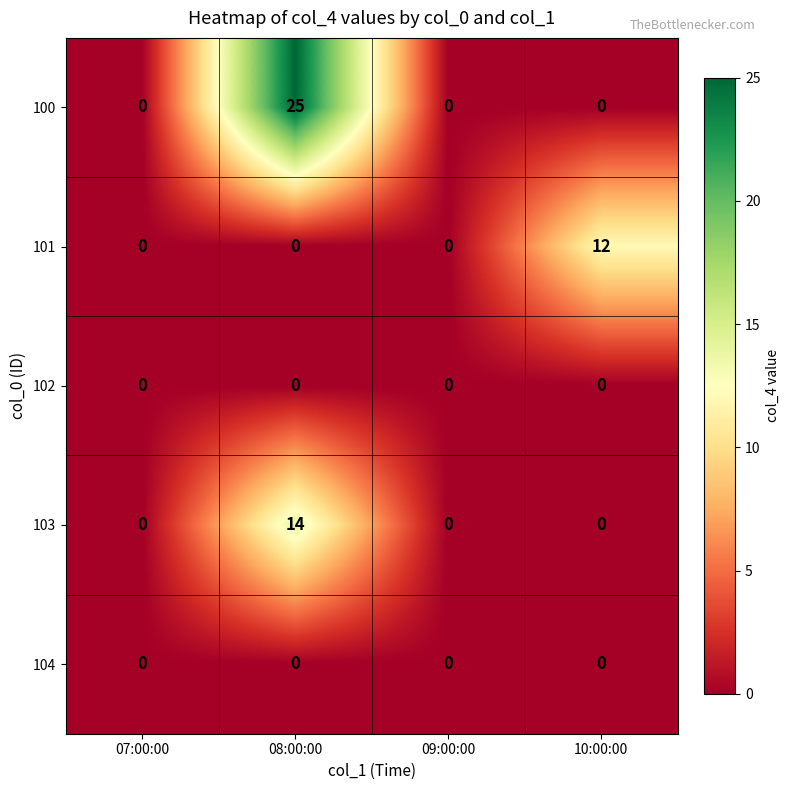

The value of 100 at 09:00:00 is 0. True or false?

True